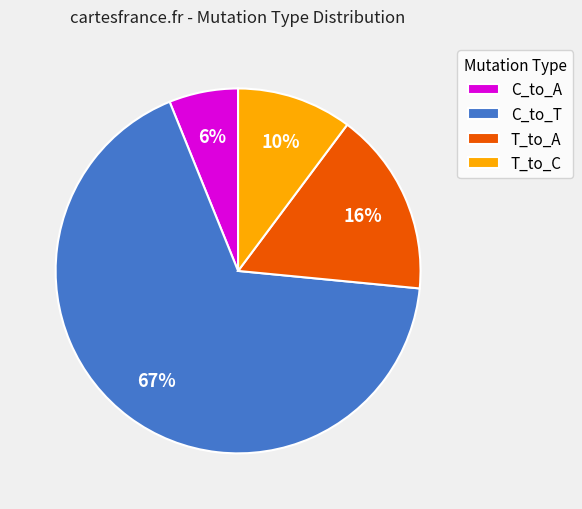

How many slices are in this pie chart?

4